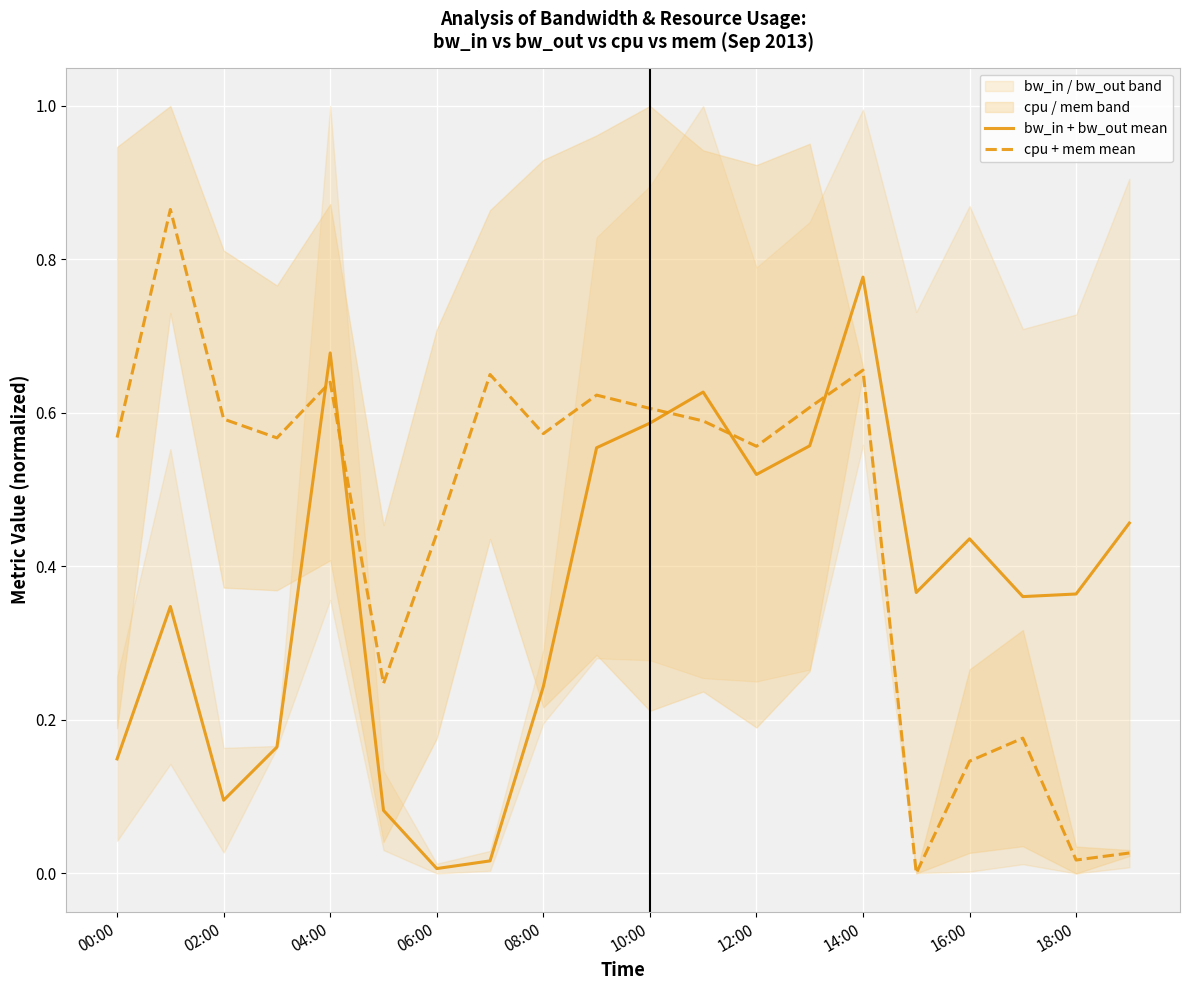

Which series ends up on top after the final intersection of cpu + mem mean and bw_in + bw_out mean?

bw_in + bw_out mean